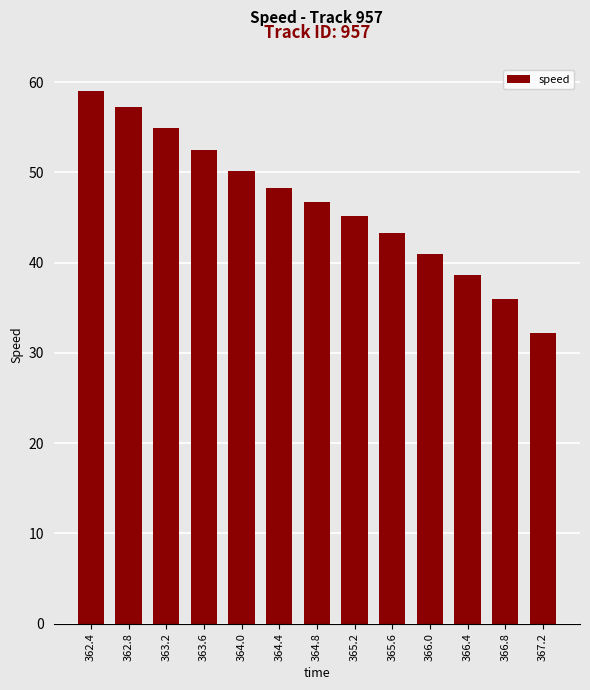

What position from the right is 365.6?

5